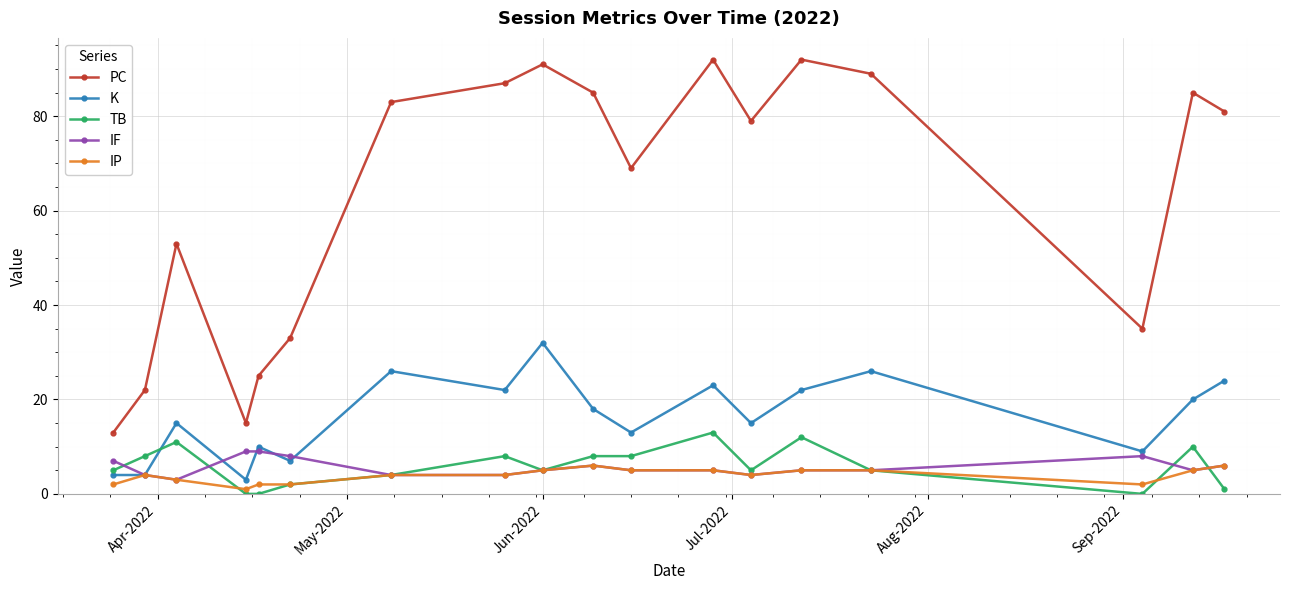

How many interior local peaks does the K series have?

6